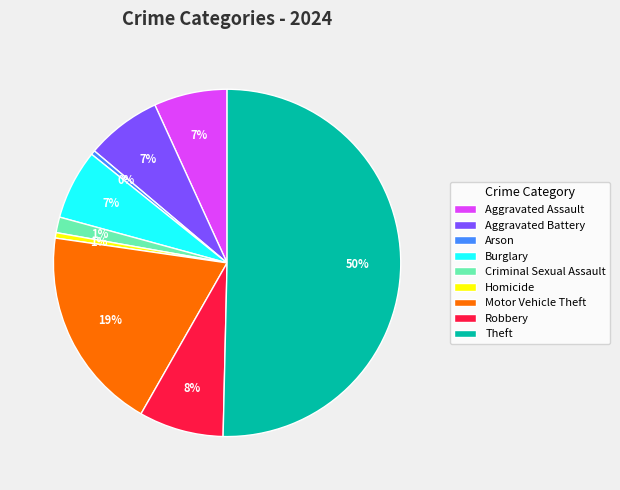

Does Robbery represent more than half of the total?

No